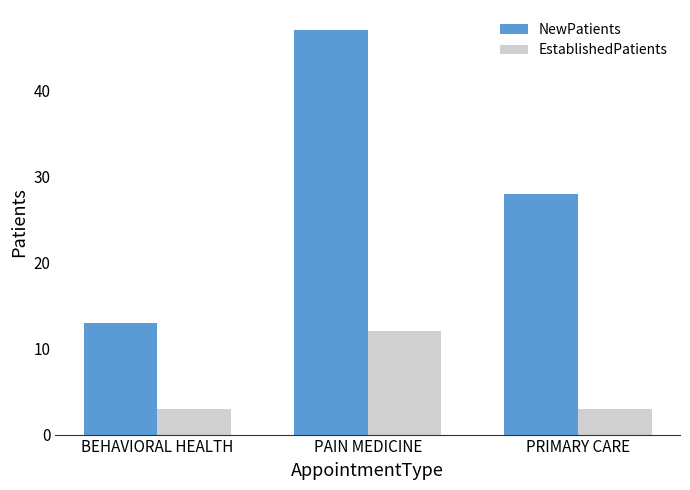

How many bars are there in each group?

2